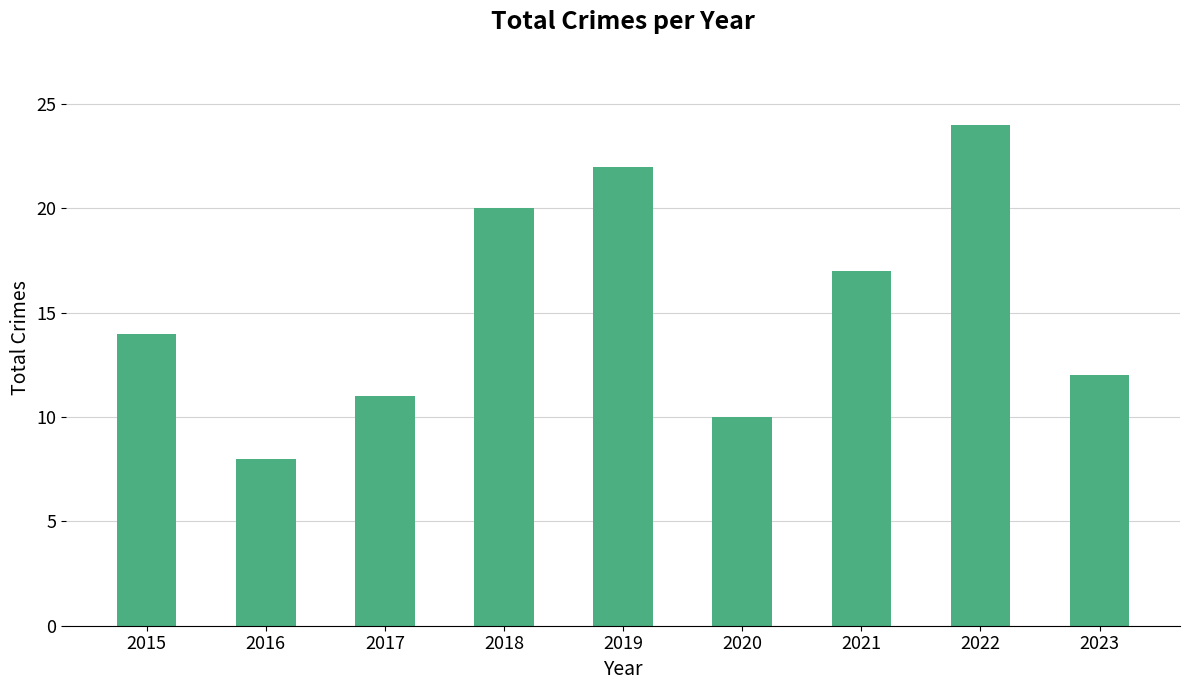

Reading left to right, extract all data points from this chart.

2015=14	2016=8	2017=11	2018=20	2019=22	2020=10	2021=17	2022=24	2023=12